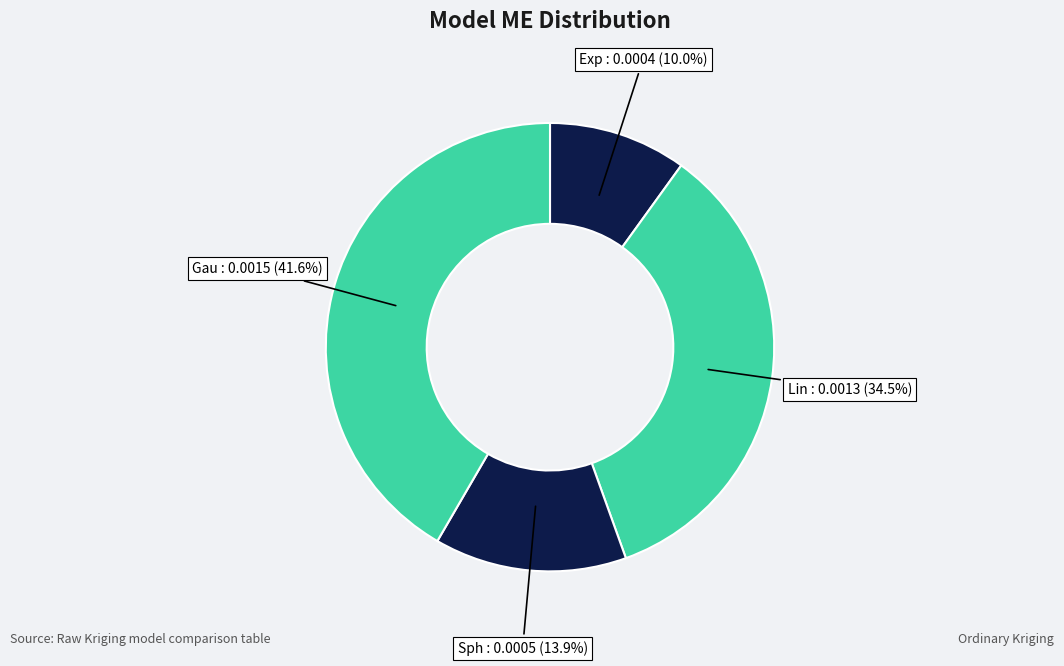

Count the number of slices in the pie.

4